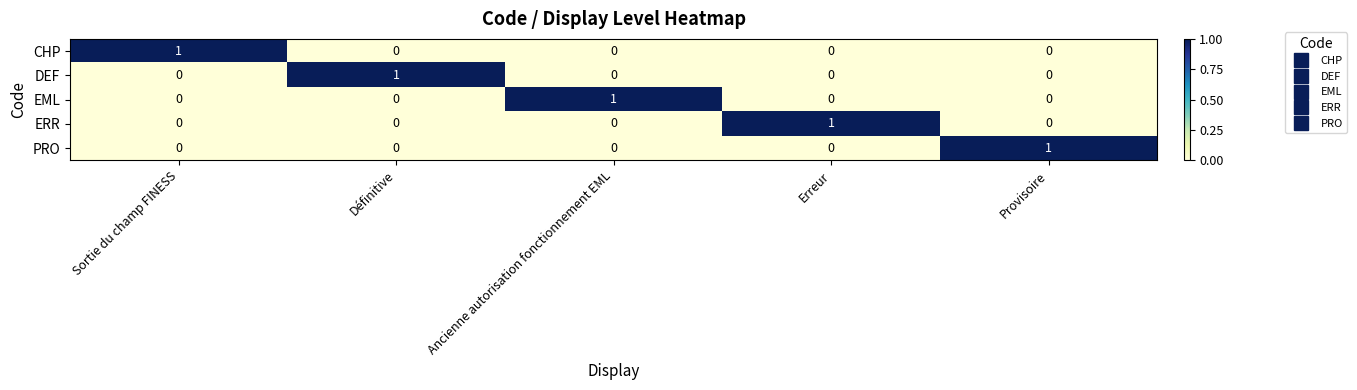

Which category has the highest value in the DEF series?

Définitive